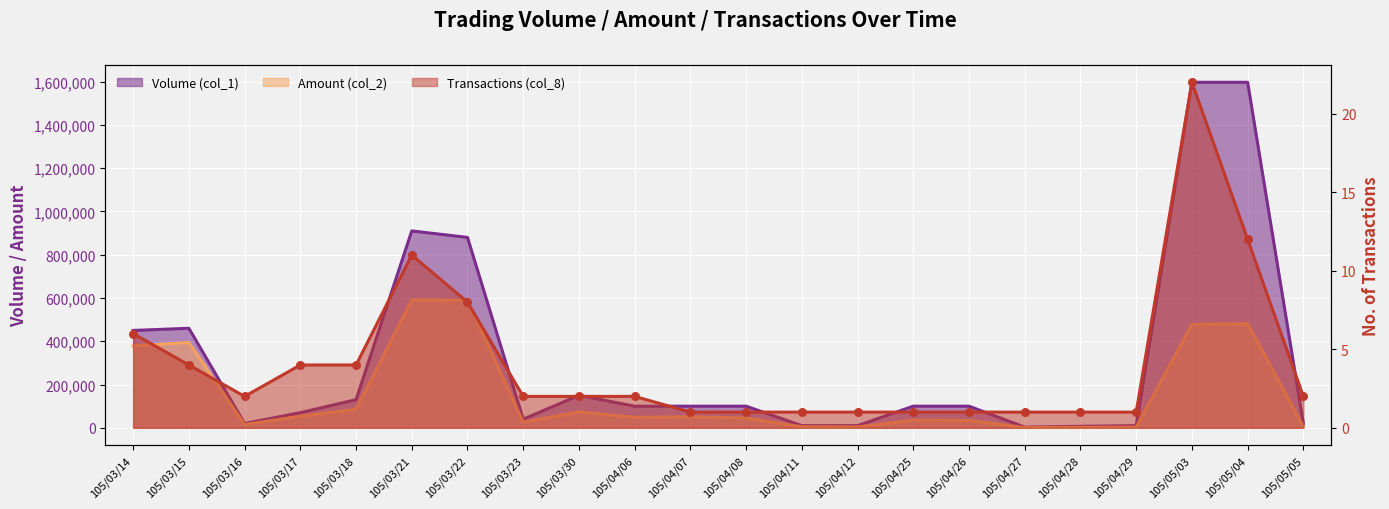

At which category is the sum across all series the highest?

105/05/04